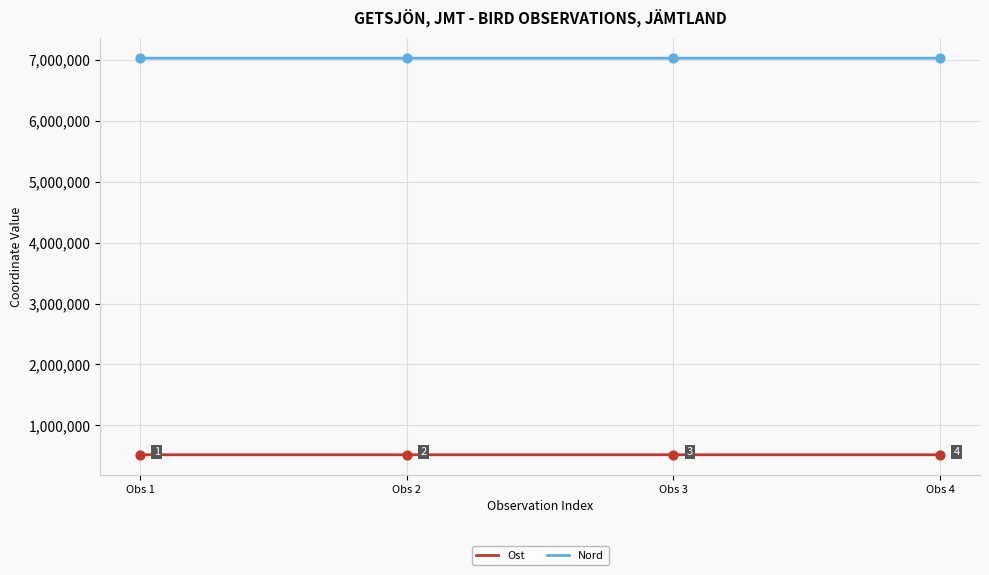

What are all the series names shown in the legend?

Ost, Nord